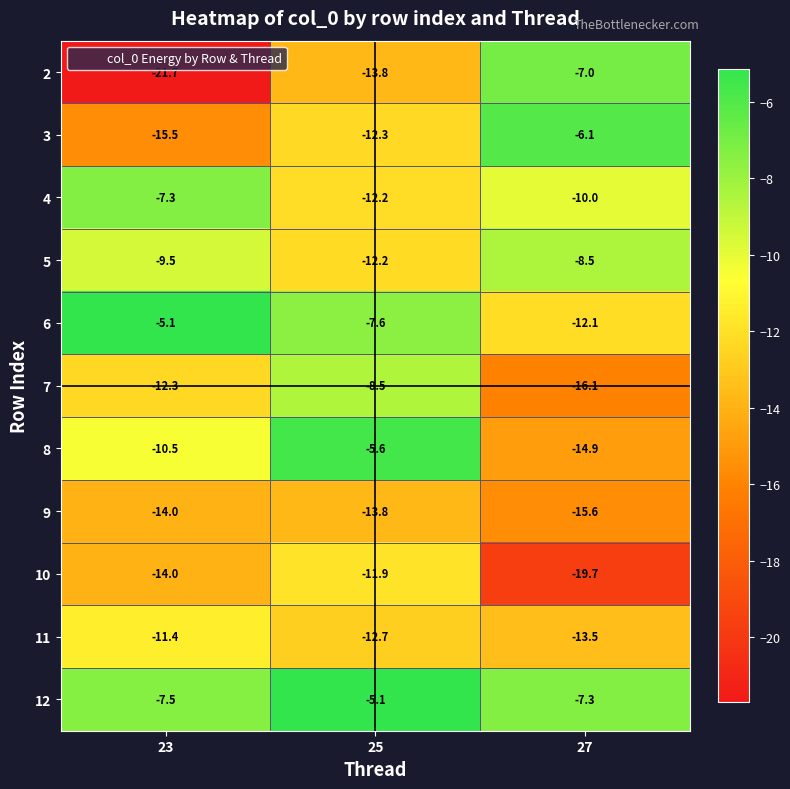

Which series changed the most between 23 and 25?

2